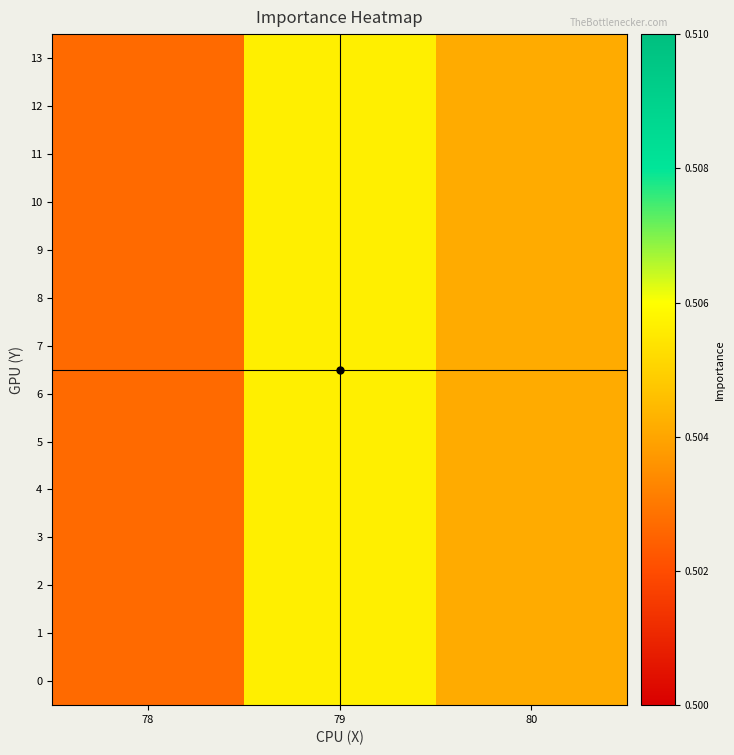

What is the total value across all series at 80?

7.1